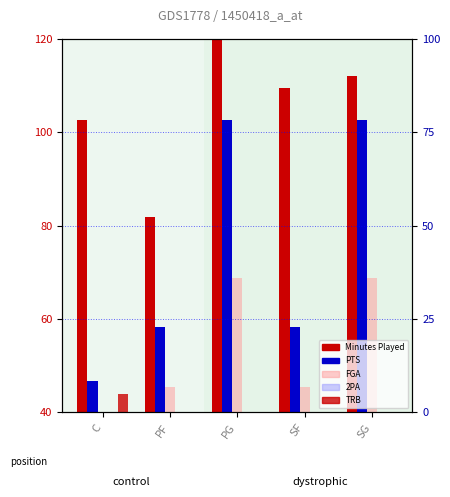

True or false: PTS has a value of 87.5 at SF.

False